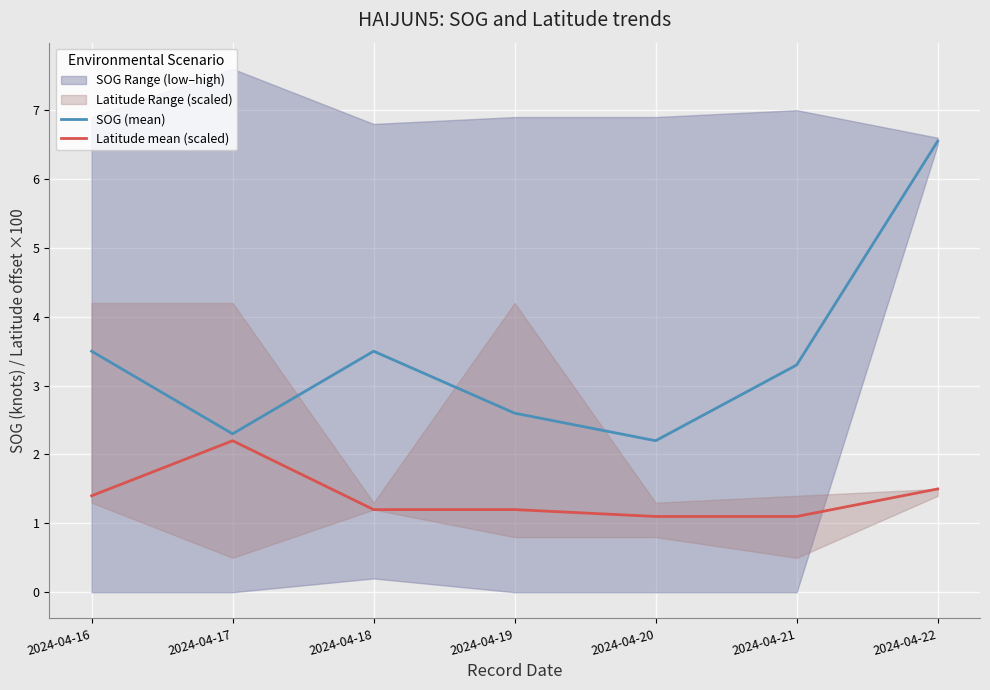

What is the minimum value for Latitude mean (scaled)?

1.1